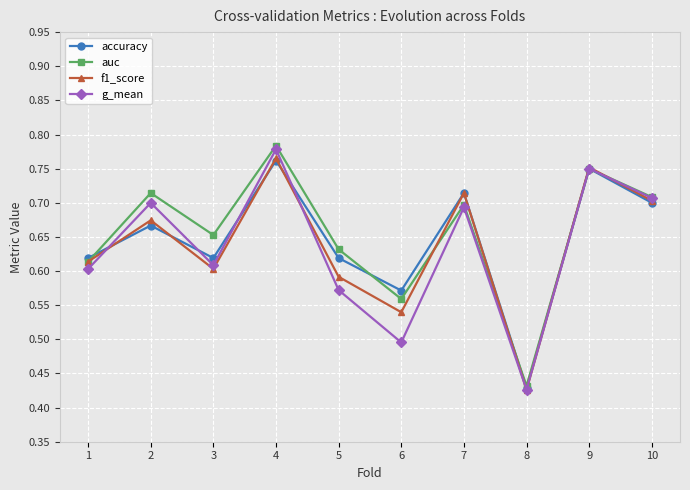

Is it true that auc equals 0.7 at 2?

True